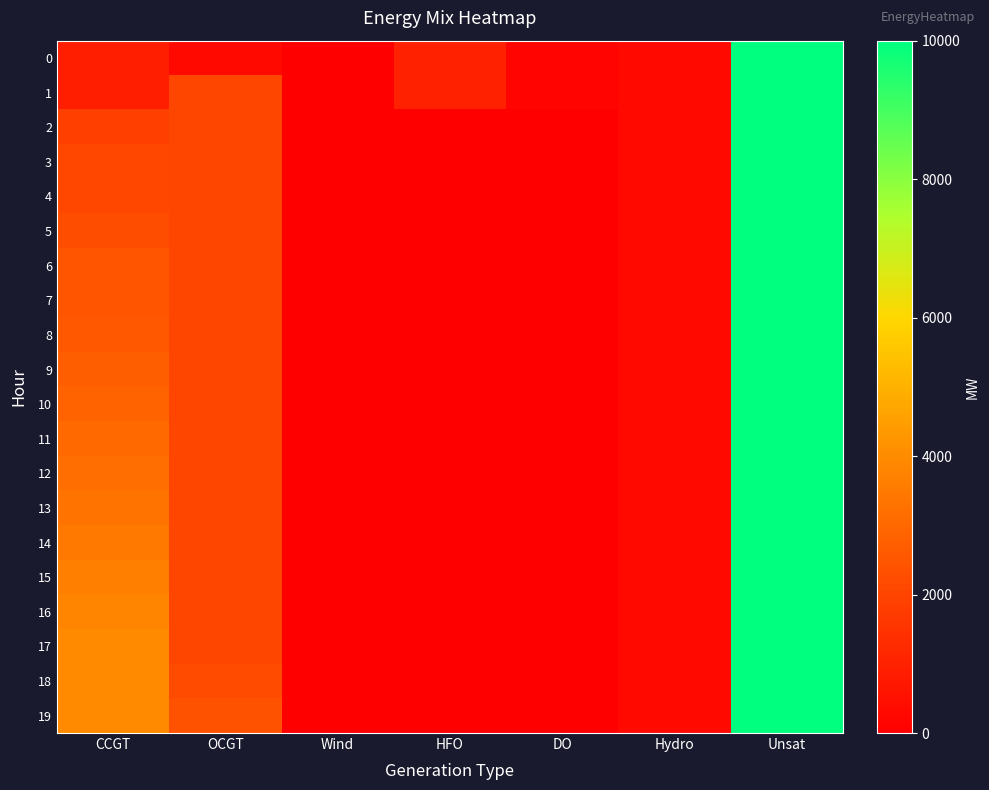

Reading right to left, transcribe all the data shown in this chart.

0: Unsat=10000	Hydro=282	DO=136	HFO=985	Wind=0	OCGT=276	CCGT=933
1: Unsat=10000	Hydro=282	DO=136	HFO=985	Wind=0	OCGT=2048	CCGT=933
2: Unsat=10000	Hydro=282	DO=0	HFO=0	Wind=0	OCGT=2048	CCGT=1845
3: Unsat=10000	Hydro=282	DO=0	HFO=0	Wind=0	OCGT=2048	CCGT=2083
4: Unsat=10000	Hydro=282	DO=0	HFO=0	Wind=0	OCGT=2048	CCGT=2083
5: Unsat=10000	Hydro=282	DO=0	HFO=0	Wind=0	OCGT=2048	CCGT=2233
6: Unsat=10000	Hydro=282	DO=0	HFO=0	Wind=0	OCGT=2048	CCGT=2427
7: Unsat=10000	Hydro=282	DO=0	HFO=0	Wind=0	OCGT=2048	CCGT=2427
8: Unsat=10000	Hydro=282	DO=0	HFO=0	Wind=0	OCGT=2048	CCGT=2577
9: Unsat=10000	Hydro=282	DO=0	HFO=0	Wind=0	OCGT=2048	CCGT=2727
10: Unsat=10000	Hydro=282	DO=0	HFO=0	Wind=0	OCGT=2048	CCGT=2877
11: Unsat=10000	Hydro=282	DO=0	HFO=0	Wind=0	OCGT=2048	CCGT=3027
12: Unsat=10000	Hydro=282	DO=0	HFO=0	Wind=0	OCGT=2048	CCGT=3177
13: Unsat=10000	Hydro=282	DO=0	HFO=0	Wind=0	OCGT=2048	CCGT=3327
14: Unsat=10000	Hydro=282	DO=0	HFO=0	Wind=0	OCGT=2048	CCGT=3486
15: Unsat=10000	Hydro=282	DO=0	HFO=0	Wind=0	OCGT=2048	CCGT=3649
16: Unsat=10000	Hydro=282	DO=0	HFO=0	Wind=0	OCGT=2048	CCGT=3799
17: Unsat=10000	Hydro=282	DO=0	HFO=0	Wind=0	OCGT=2048	CCGT=3949
18: Unsat=10000	Hydro=282	DO=0	HFO=0	Wind=0	OCGT=2211	CCGT=3949
19: Unsat=10000	Hydro=282	DO=0	HFO=0	Wind=0	OCGT=2391	CCGT=3949